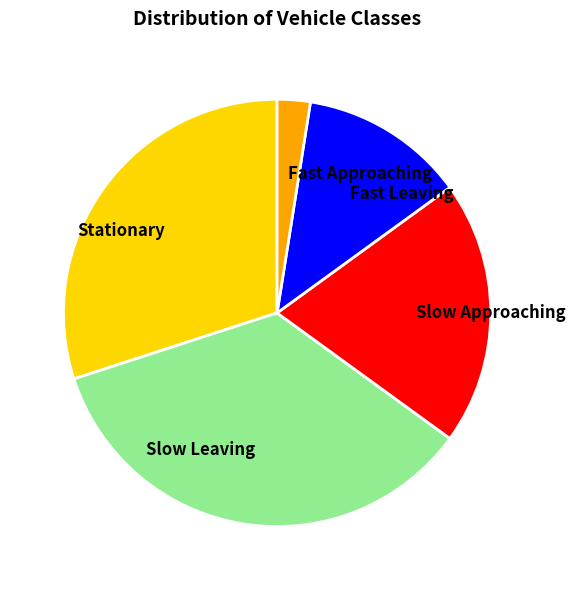

Does Fast Leaving represent more than half of the total?

No